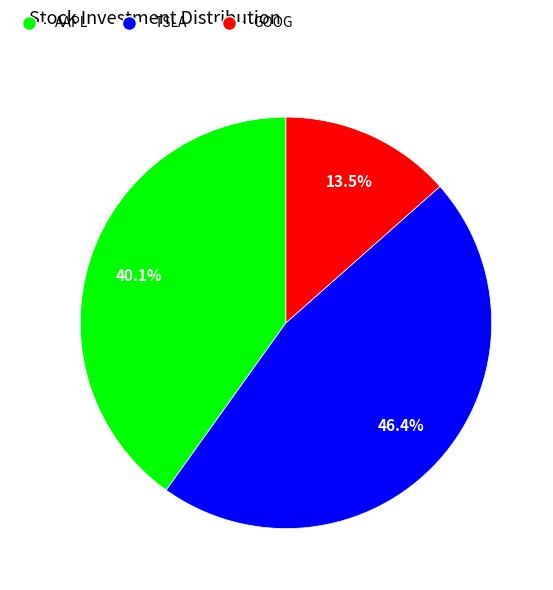

Is there any slice that represents more than half of the pie?

No